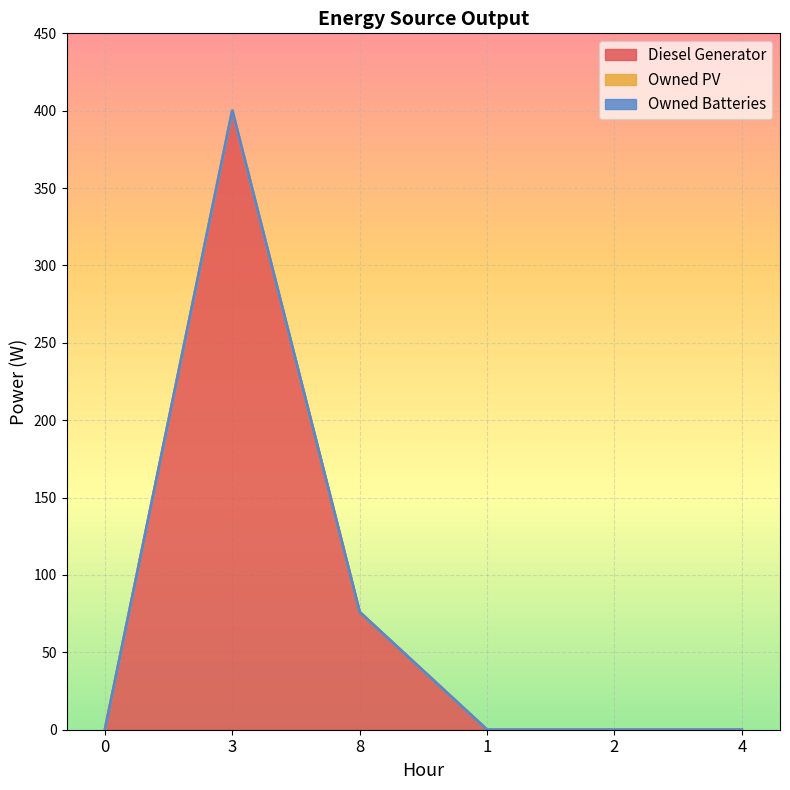

Reading right to left, transcribe all the data shown in this chart.

Diesel Generator: 0	0	0	76	400	0
Owned PV: 0	0	0	0	0	0
Owned Batteries: 0	0	0	0	0	0